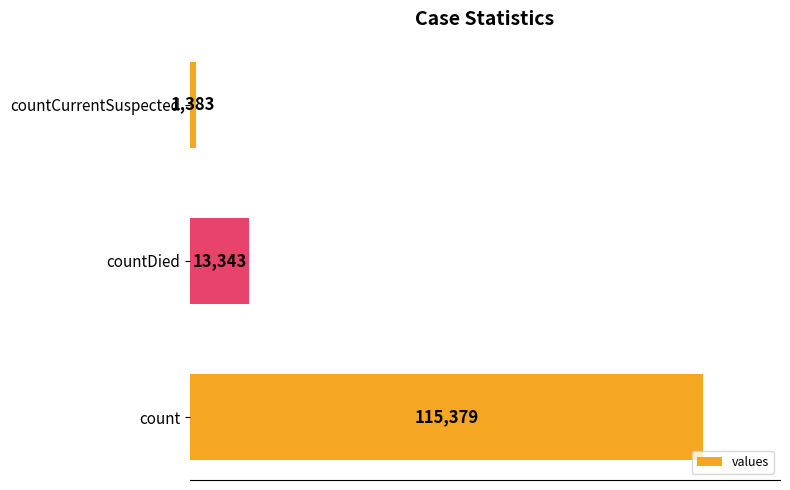

Are the bars grouped side by side (vs. stacked)?

No